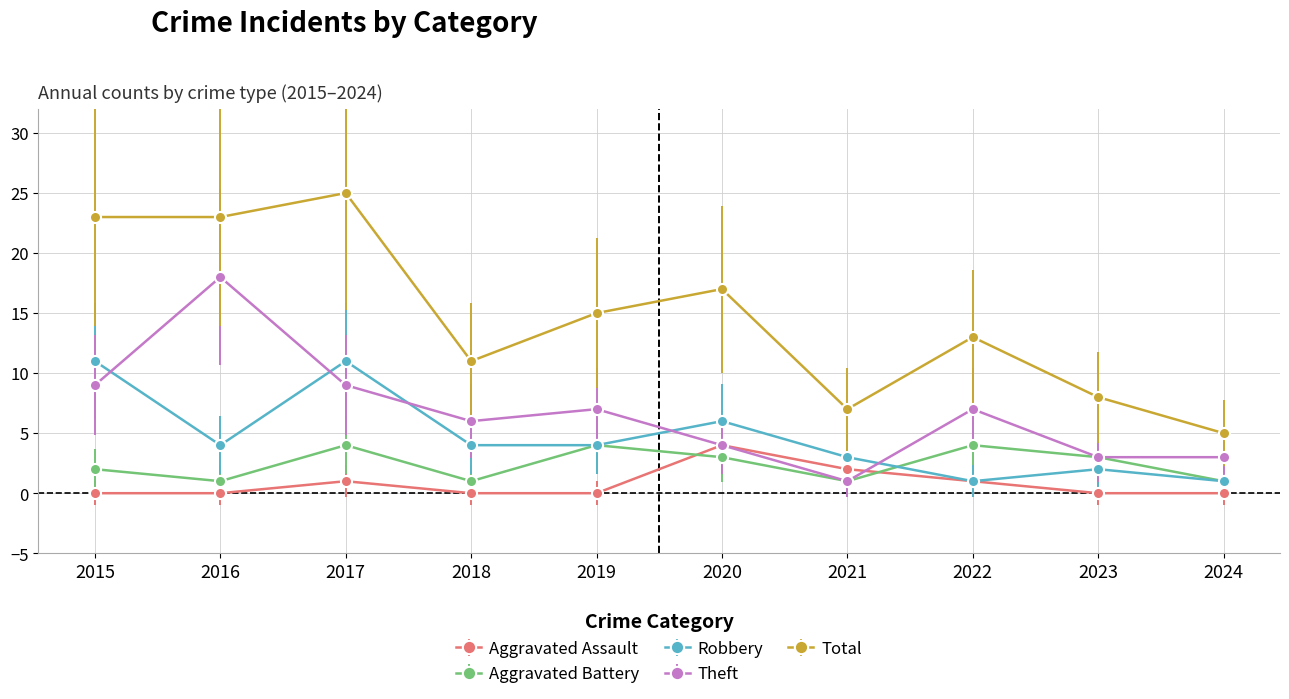

Where do Robbery and Theft first cross each other?

2015 and 2016